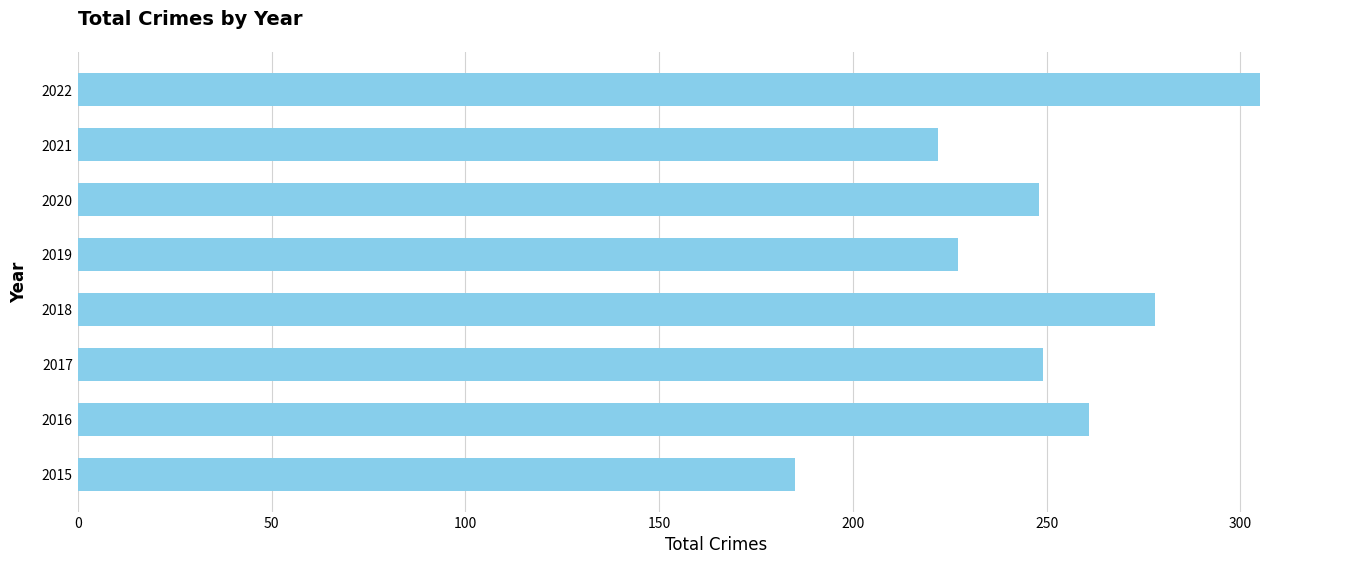

Is it true that the value at 2017 is 249?

True